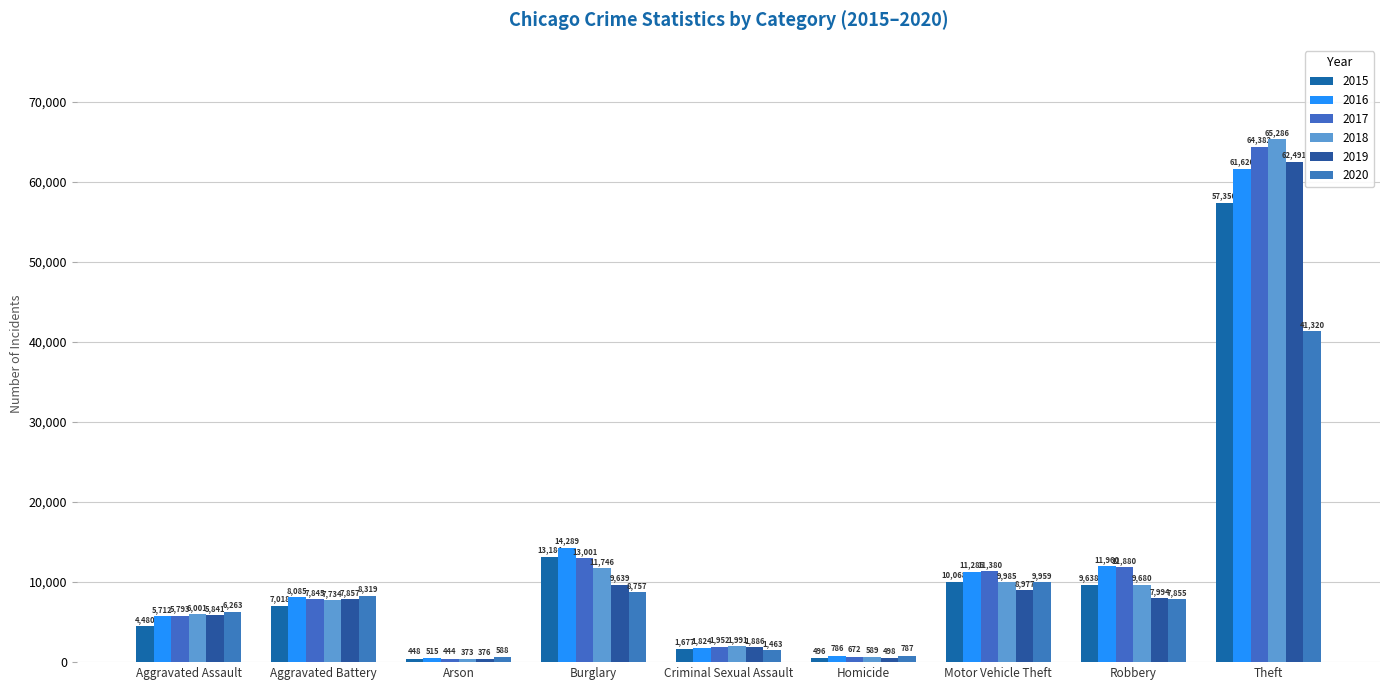

Between Aggravated Assault and Homicide, which is larger?

Aggravated Assault